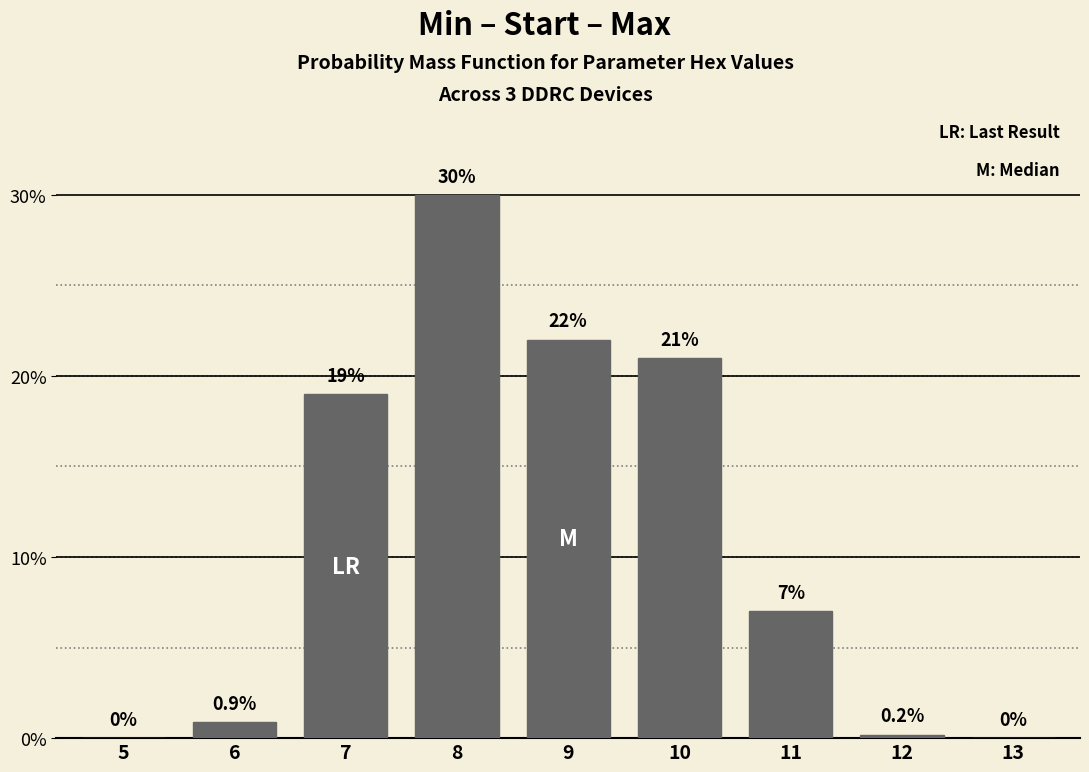

Reading right to left, extract all data points from this chart.

13=0.0	12=0.2	11=7.0	10=21.0	9=22.0	8=30.0	7=19.0	6=0.9	5=0.0